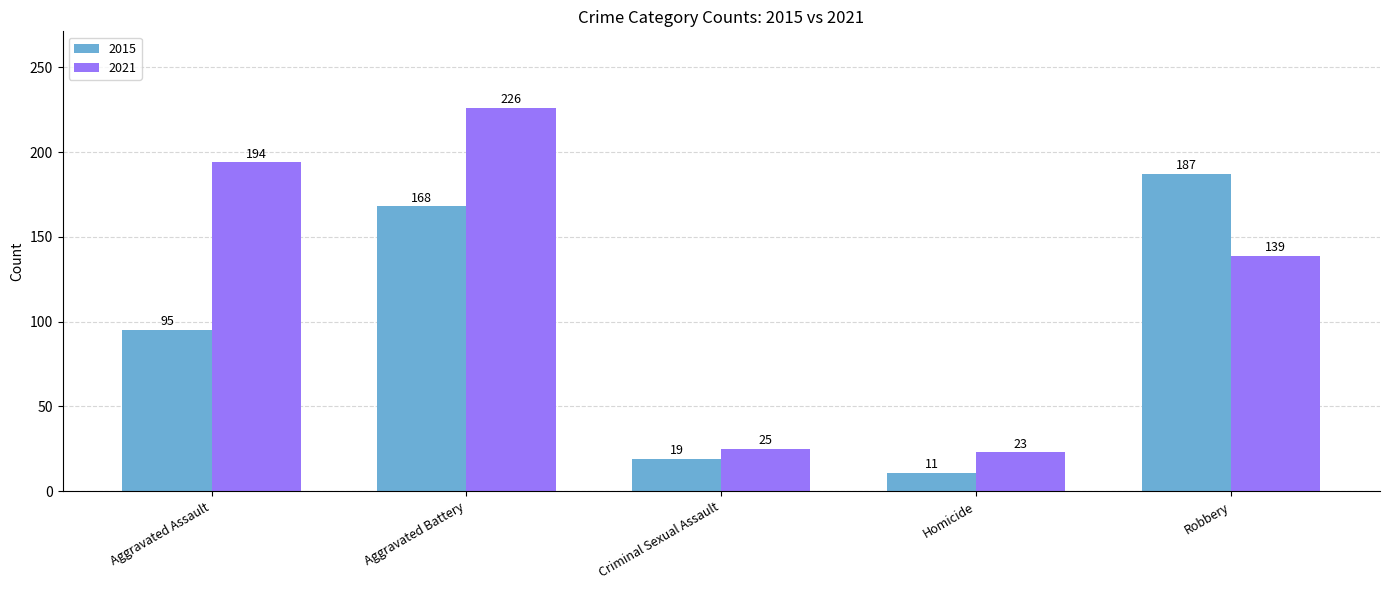

At Aggravated Battery, list the series in order from largest to smallest.

2021, 2015